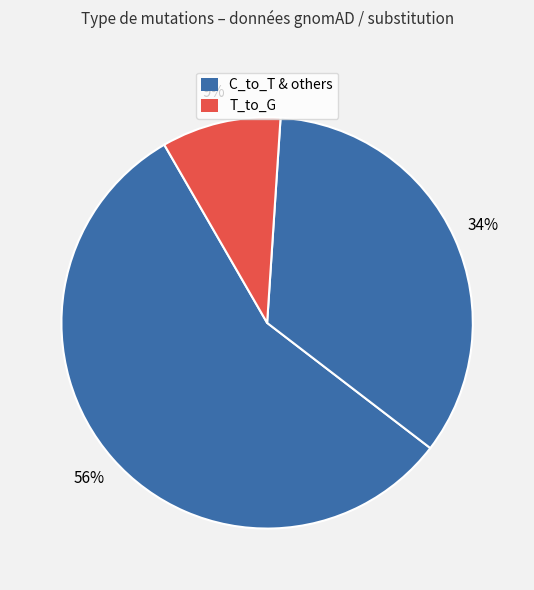

Which category accounts for the majority?

C_to_T